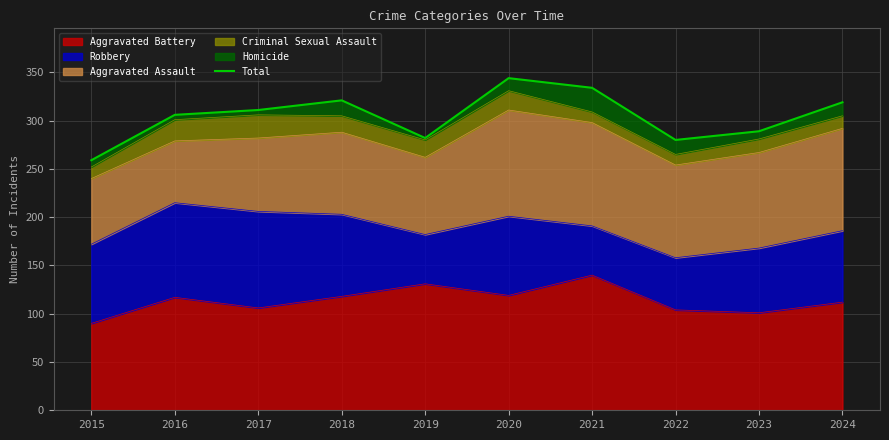

Which category has the highest value in the Aggravated Battery series?

2021